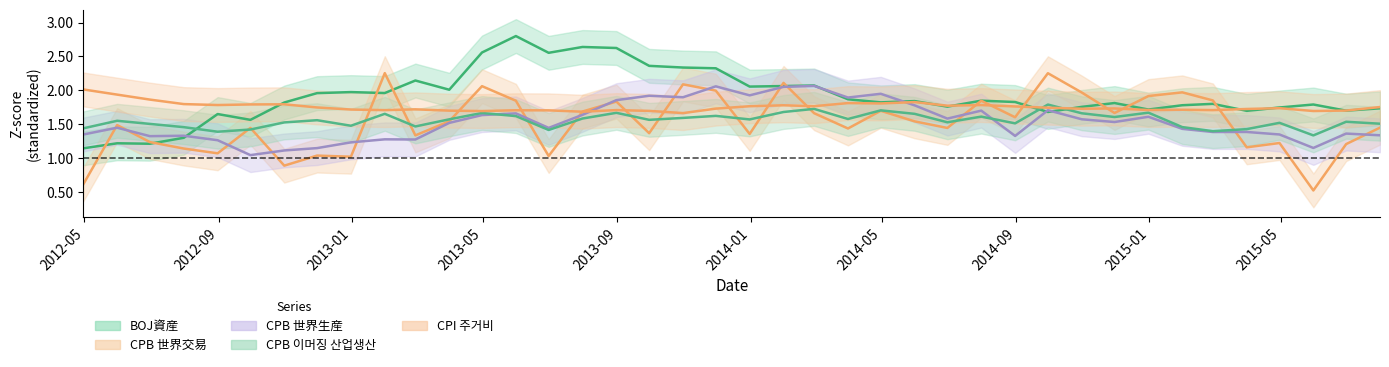

The value of CPB 이머징 산업생산 at 2013-03-31 is 1.6. True or false?

True